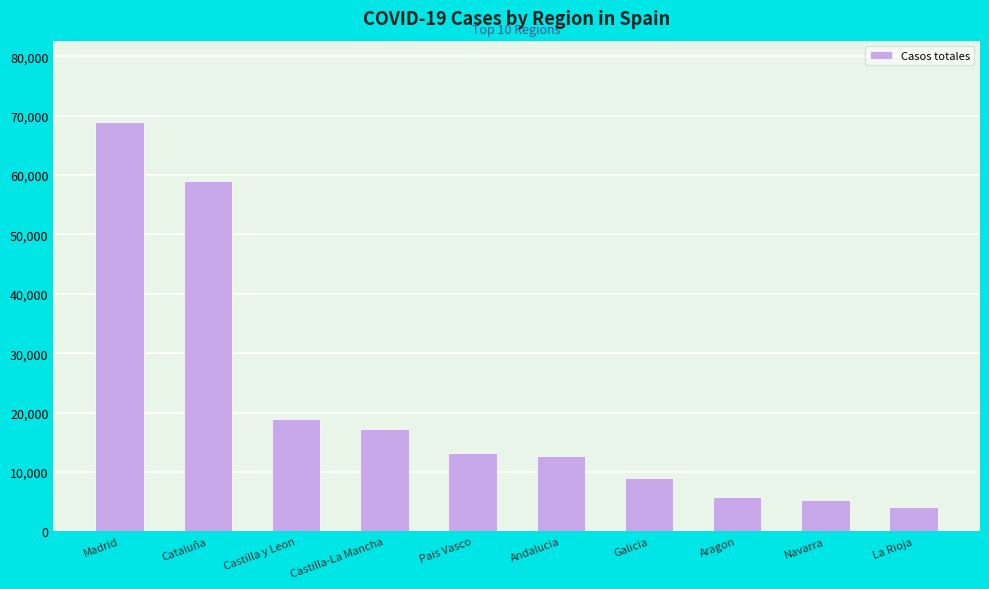

What position from the right is Aragon?

3